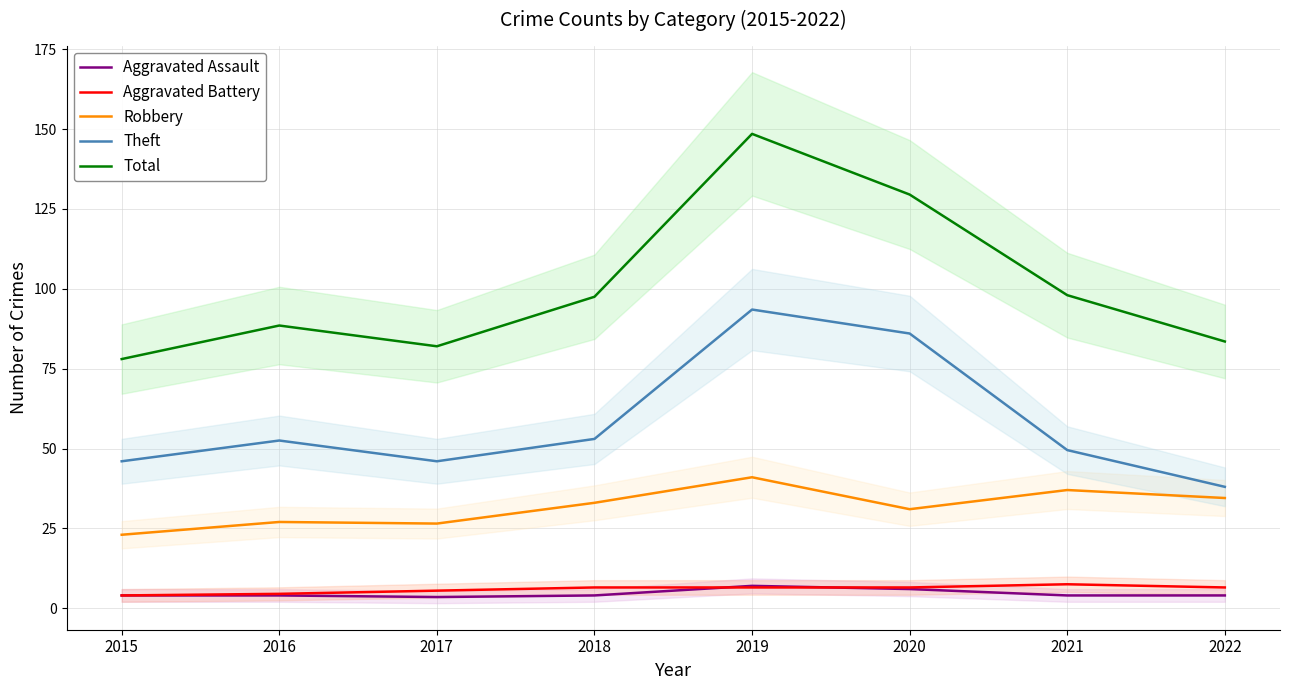

Reading left to right, transcribe all the data shown in this chart.

Aggravated Assault: 2015=4.0	2016=4.0	2017=3.5	2018=4.0	2019=7.0	2020=6.0	2021=4.0	2022=4.0
Aggravated Battery: 2015=4.0	2016=4.5	2017=5.5	2018=6.5	2019=6.5	2020=6.5	2021=7.5	2022=6.5
Robbery: 2015=23.0	2016=27.0	2017=26.5	2018=33.0	2019=41.0	2020=31.0	2021=37.0	2022=34.5
Theft: 2015=46.0	2016=52.5	2017=46.0	2018=53.0	2019=93.5	2020=86.0	2021=49.5	2022=38.0
Total: 2015=78.0	2016=88.5	2017=82.0	2018=97.5	2019=148.5	2020=129.5	2021=98.0	2022=83.5